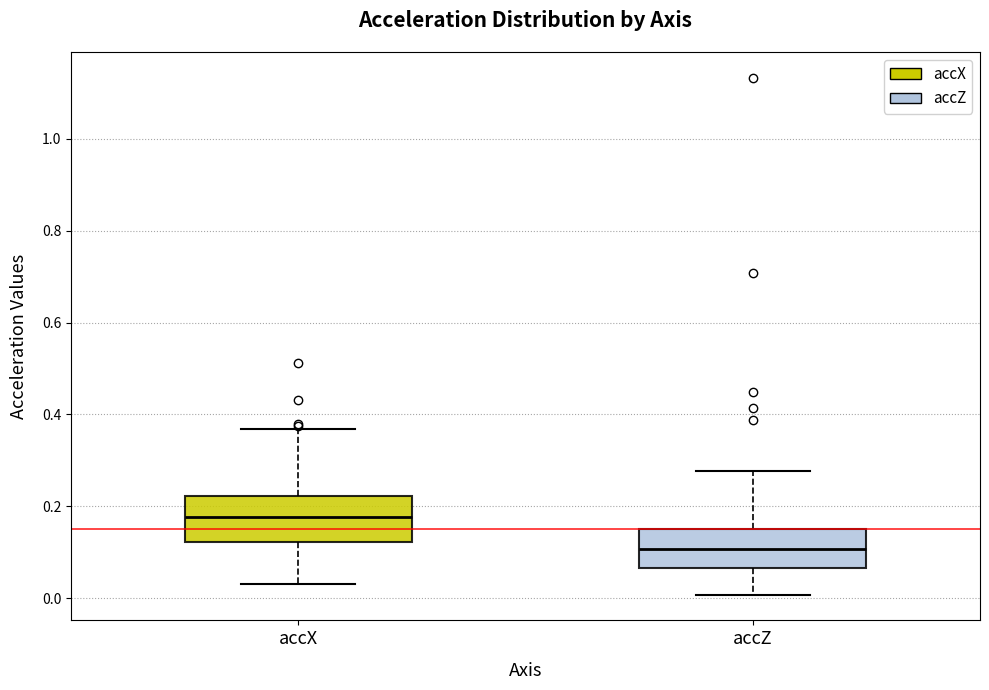

Where is the upper edge of the box for accX on the y-axis? The values are not printed on the chart, so give them approximately, as read against the axis.

0.22